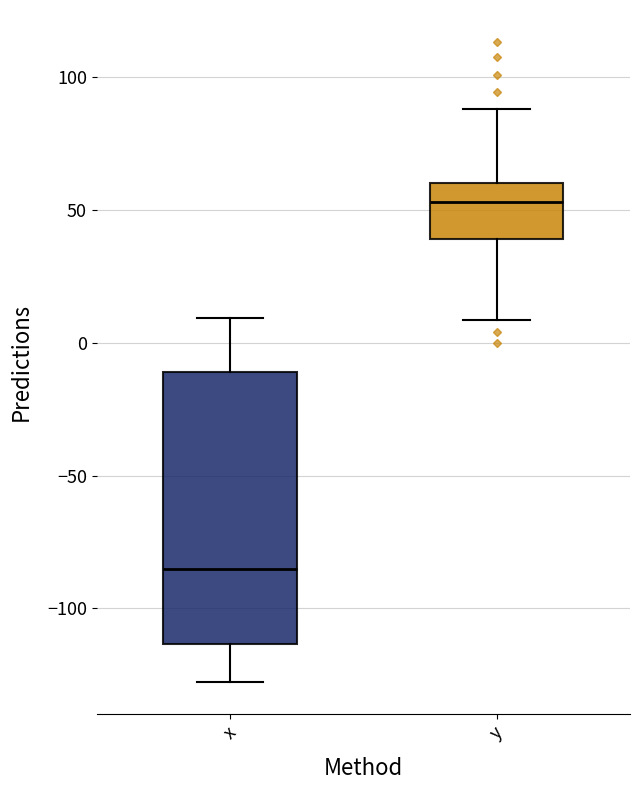

Reading left to right, transcribe this box plot: for each box, give where its median line is, the range the box spans, and where its two whiskers end, as read against the y-axis. The values are not printed on the chart, so give them approximately, as read against the axis.

x: median -85, box -115 to -10, whiskers -130 to 10
y: median 55, box 40 to 60, whiskers 10 to 90